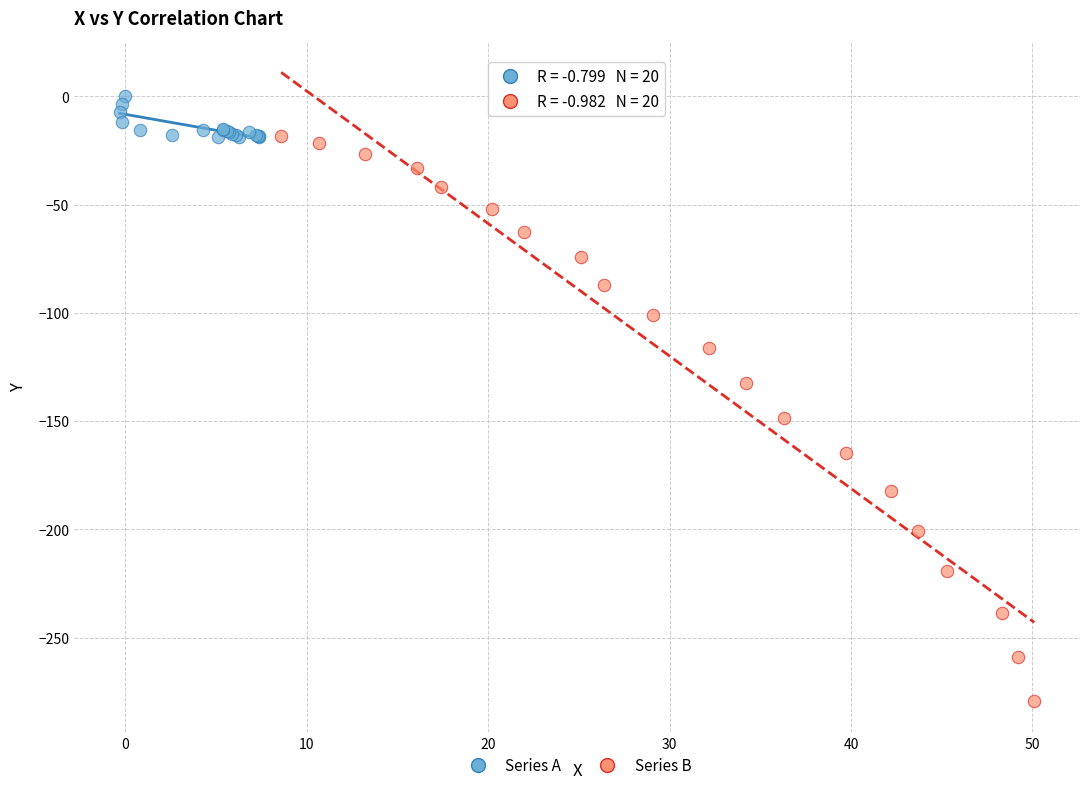

Which series reaches the maximum Y coordinate?

Series A